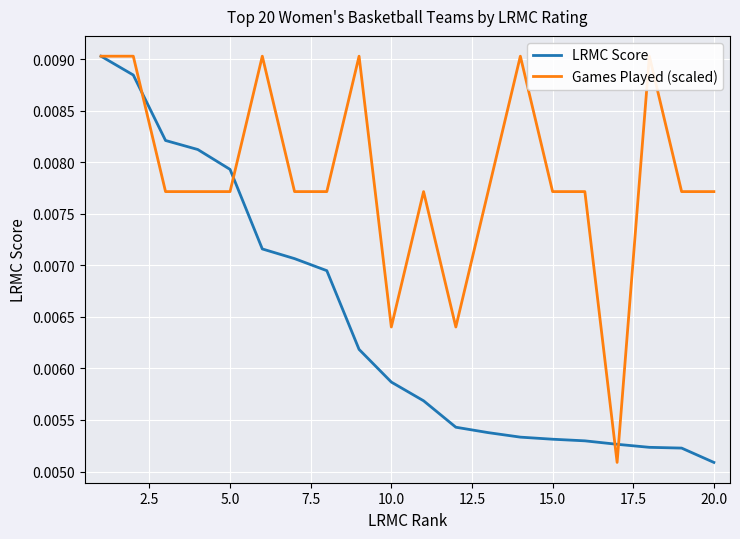

At which label does LRMC Score reach its minimum?

20.0